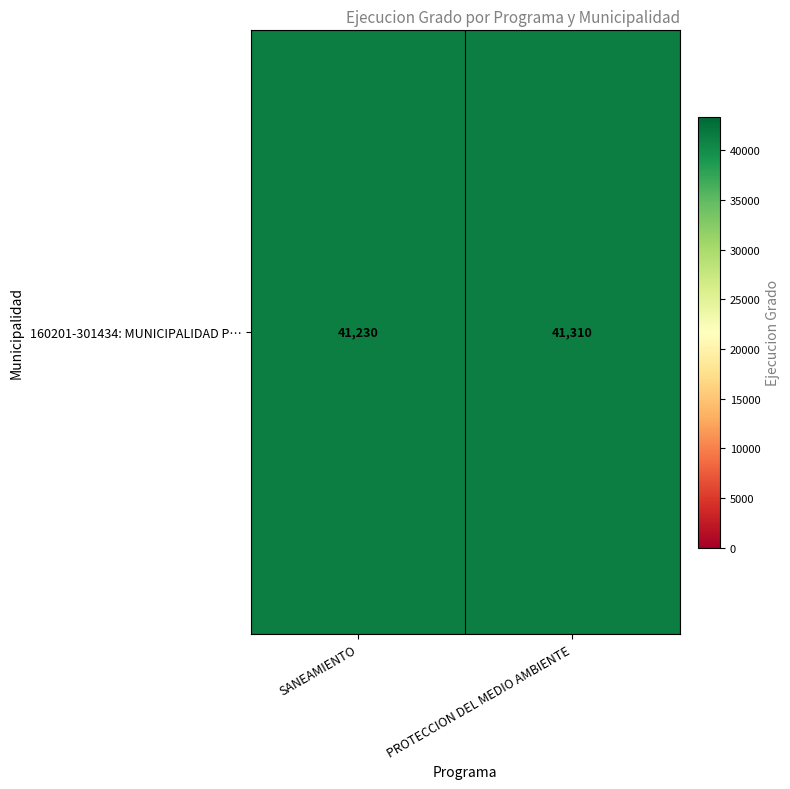

Reading left to right, what are all the values shown in this chart?

SANEAMIENTO=41230	PROTECCION DEL MEDIO AMBIENTE=41310